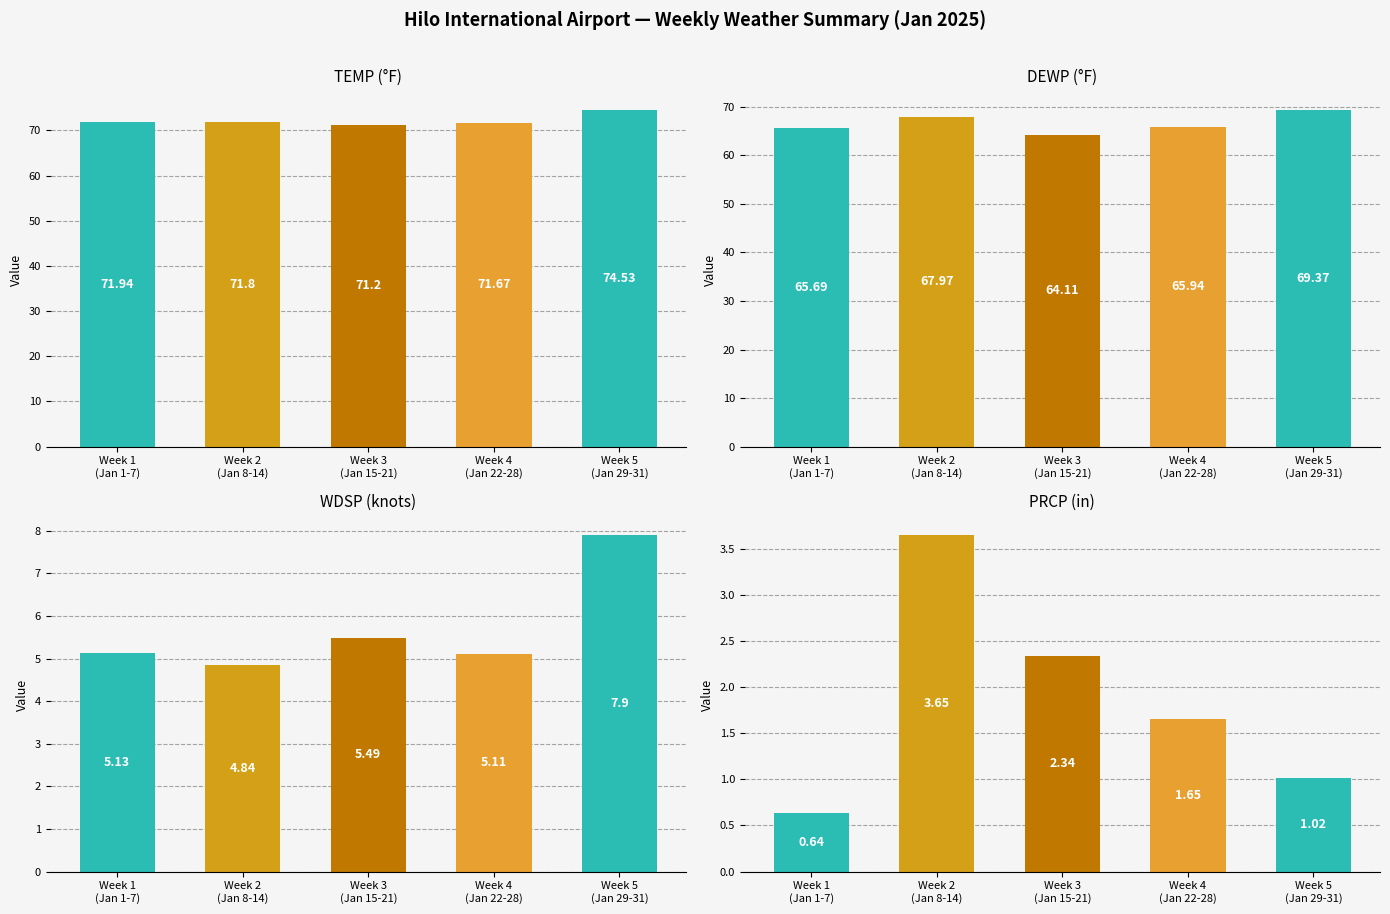

Does the chart contain any negative values?

No